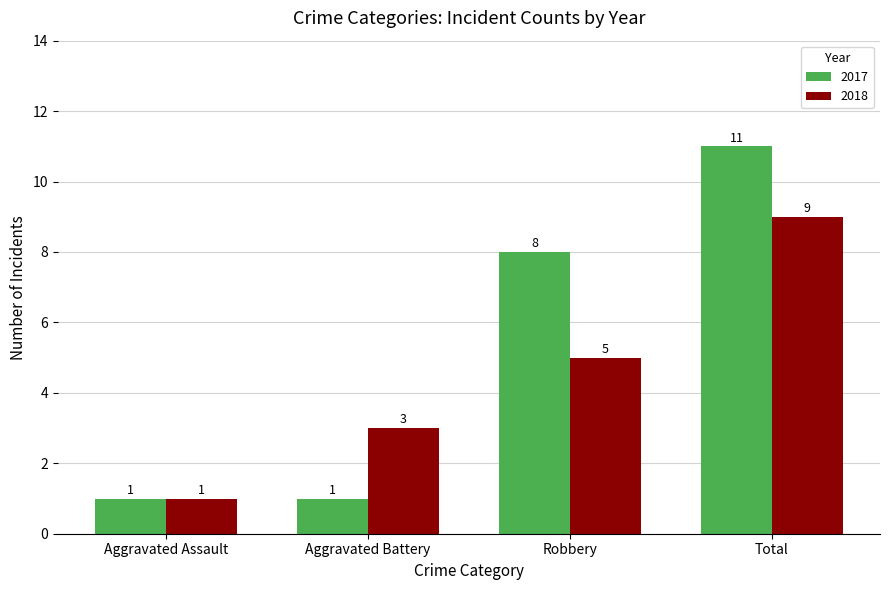

At which category is the sum across all series the highest?

Total